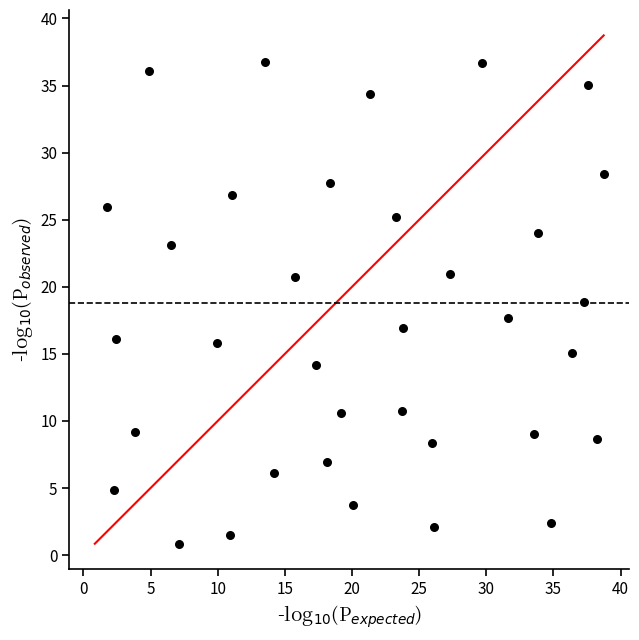

What is the range of X values (max minus min)?

36.9